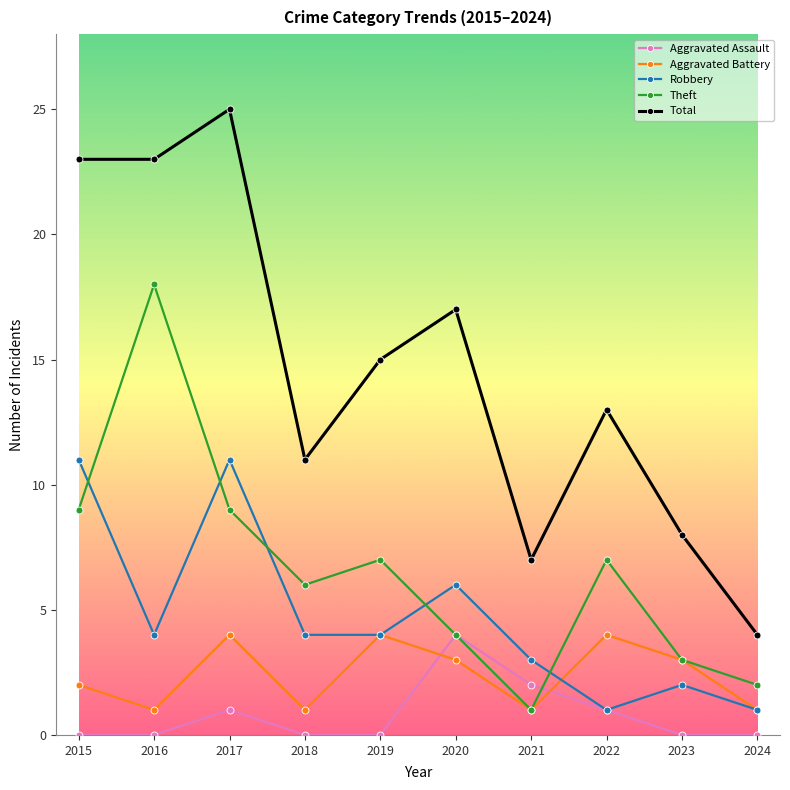

What is the difference between the maximum and second lowest values in the Total series?

18